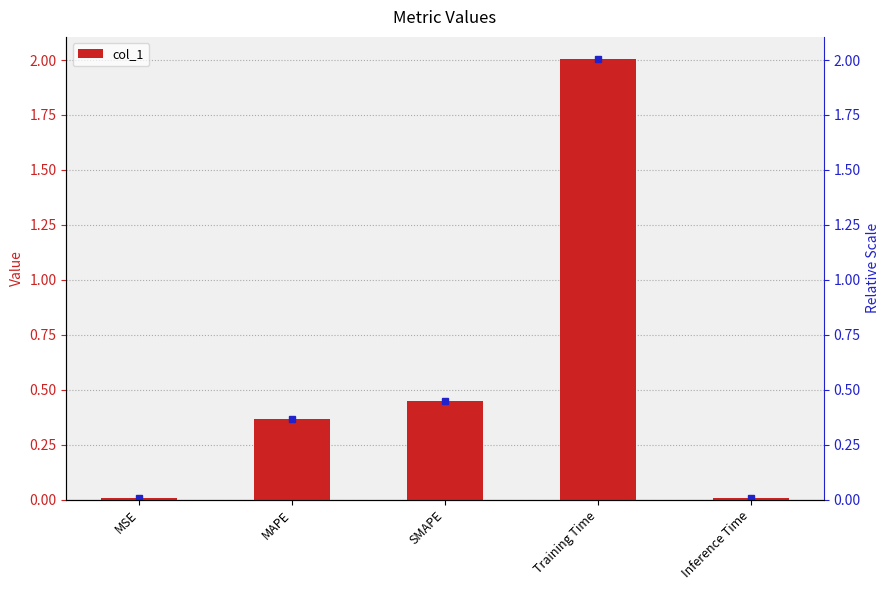

What is the change in value from MSE to Training Time?

+2.0